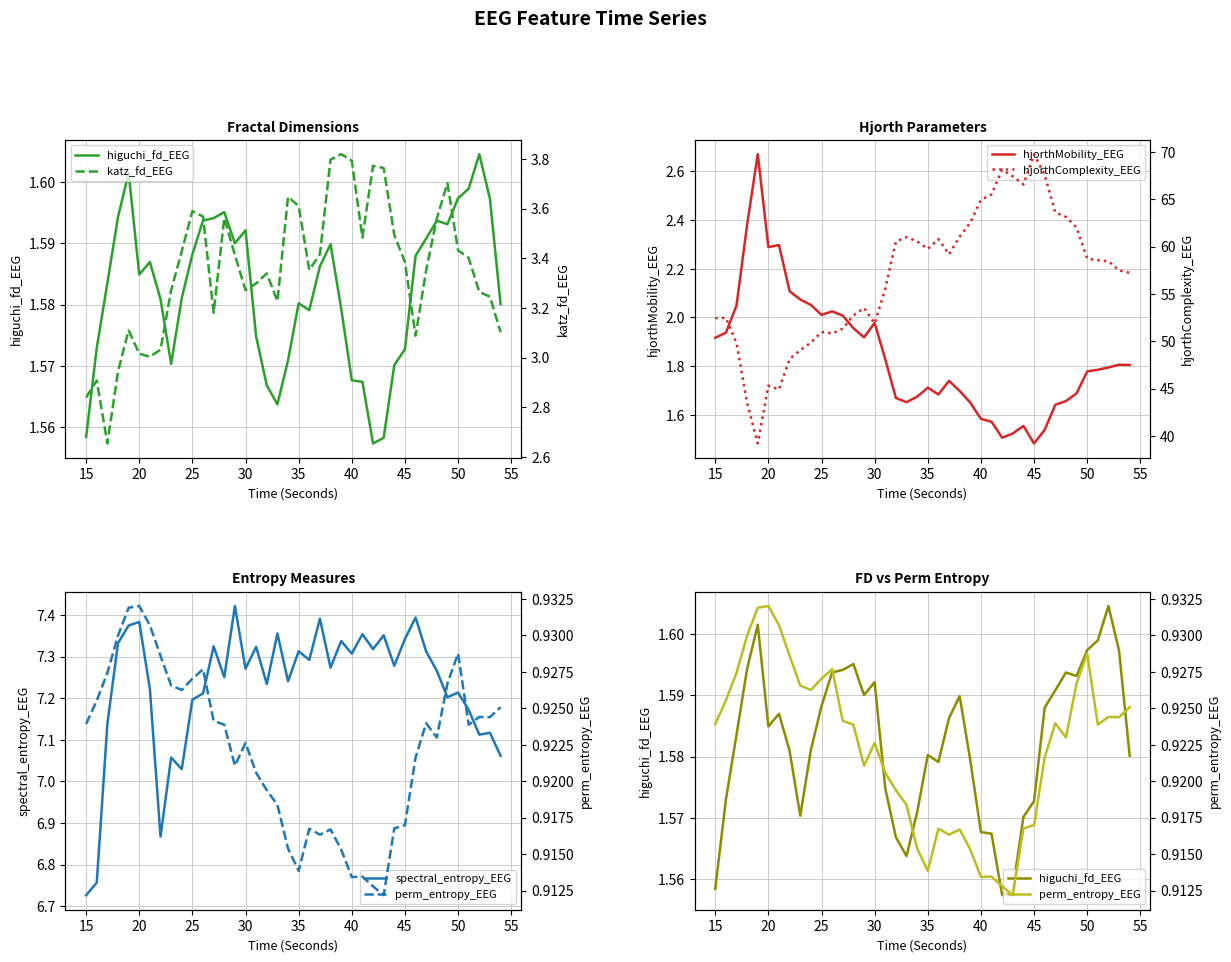

What are all the series names shown in the legend?

higuchi_fd_EEG, hjorthMobility_EEG, spectral_entropy_EEG, katz_fd_EEG, hjorthComplexity_EEG, perm_entropy_EEG